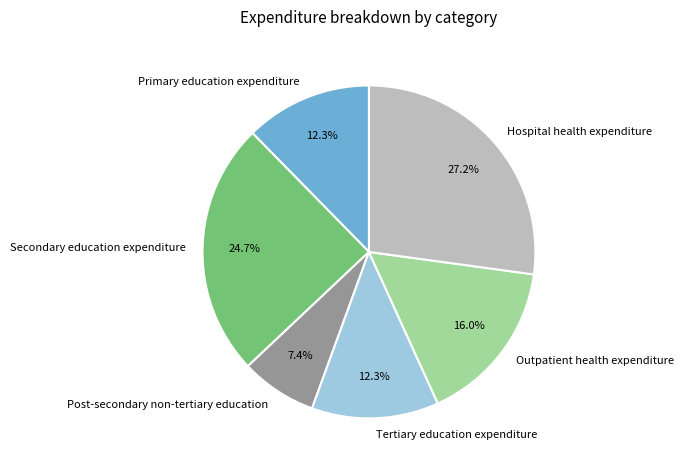

To the nearest percent, what percentage of the pie is Primary education expenditure?

12%